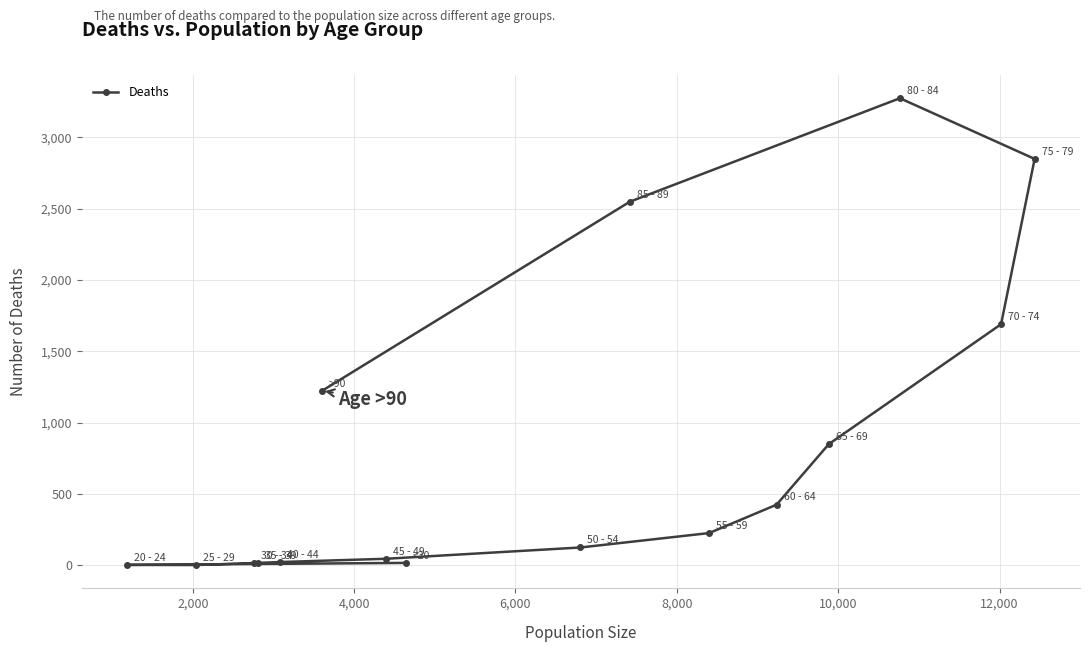

Reading left to right, transcribe all the data shown in this chart.

18	4	3	17	18	24	47	126	227	426	850	1690	2848	3273	2548	1224